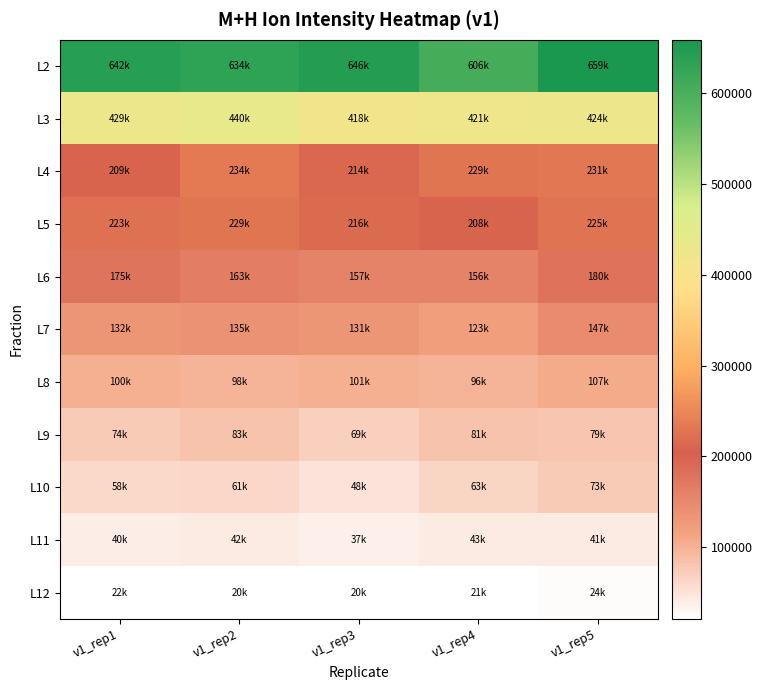

Reading right to left, transcribe all the data shown in this chart.

L2: v1_rep5=659159.0	v1_rep4=606459.4	v1_rep3=646135.6	v1_rep2=634154.4	v1_rep1=641761.9
L3: v1_rep5=424477.1	v1_rep4=420746.0	v1_rep3=417896.4	v1_rep2=439918.0	v1_rep1=428622.3
L4: v1_rep5=231235.9	v1_rep4=228693.4	v1_rep3=214108.4	v1_rep2=234160.1	v1_rep1=208700.4
L5: v1_rep5=225331.5	v1_rep4=207954.8	v1_rep3=216459.5	v1_rep2=229253.4	v1_rep1=222629.3
L6: v1_rep5=179610.7	v1_rep4=155822.6	v1_rep3=156929.3	v1_rep2=163199.4	v1_rep1=175184.0
L7: v1_rep5=146547.2	v1_rep4=122563.8	v1_rep3=131400.3	v1_rep2=135248.7	v1_rep1=131545.4
L8: v1_rep5=107318.1	v1_rep4=96485.9	v1_rep3=100551.7	v1_rep2=97759.5	v1_rep1=100395.7
L9: v1_rep5=78718.3	v1_rep4=80910.2	v1_rep3=69295.5	v1_rep2=82571.0	v1_rep1=74171.5
L10: v1_rep5=72999.6	v1_rep4=63055.4	v1_rep3=47920.7	v1_rep2=61213.7	v1_rep1=58087.5
L11: v1_rep5=40796.7	v1_rep4=42522.1	v1_rep3=37015.0	v1_rep2=41590.9	v1_rep1=40196.5
L12: v1_rep5=23854.8	v1_rep4=21178.0	v1_rep3=20450.3	v1_rep2=20433.7	v1_rep1=21554.8